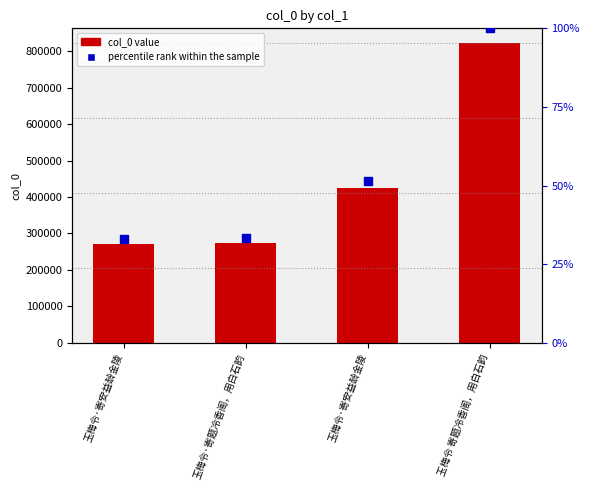

At which category is the sum across all series the highest?

玉梅令 寄题冷香阁，用白石韵